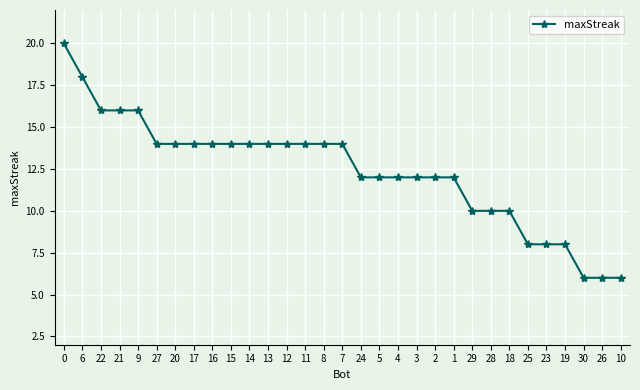

What is the minimum value shown in the chart?

6